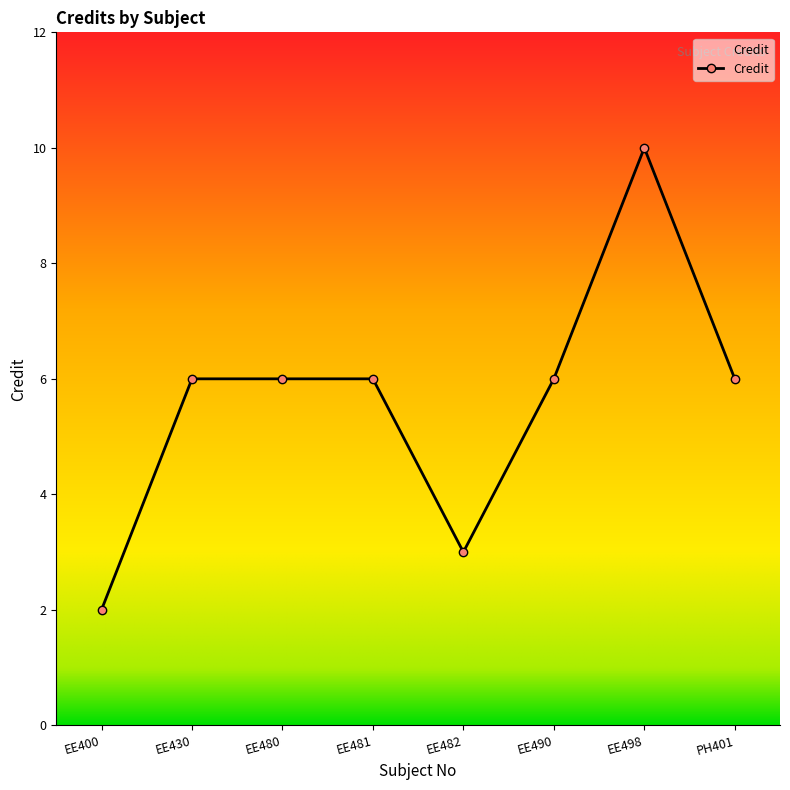

What is the difference between the maximum and minimum values?

8